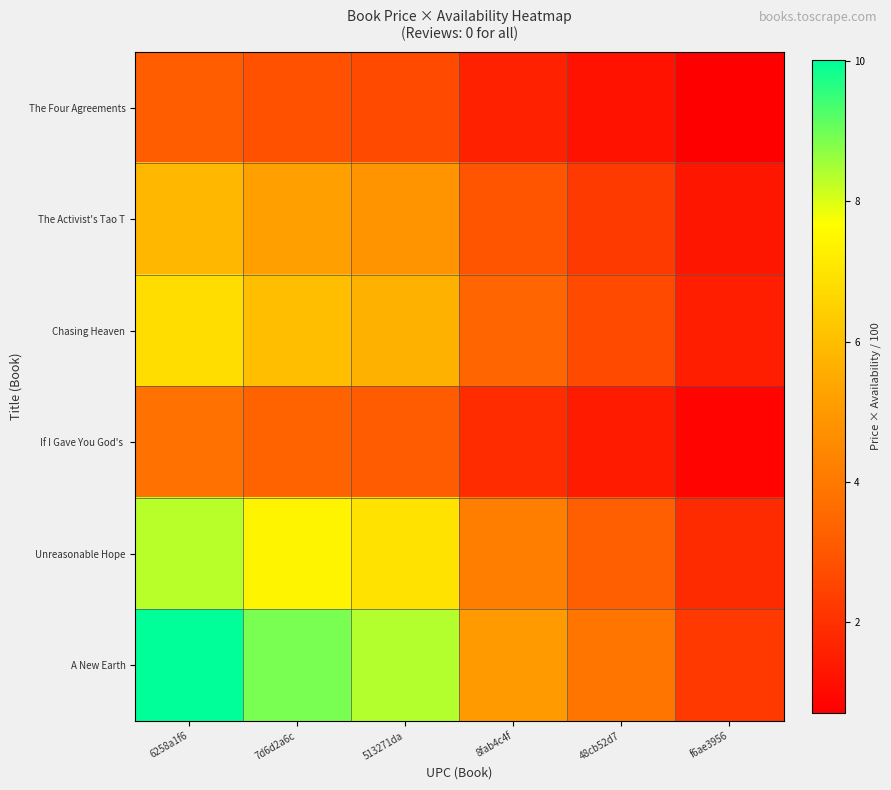

What is the total value across all series at f6ae3956?

8.4